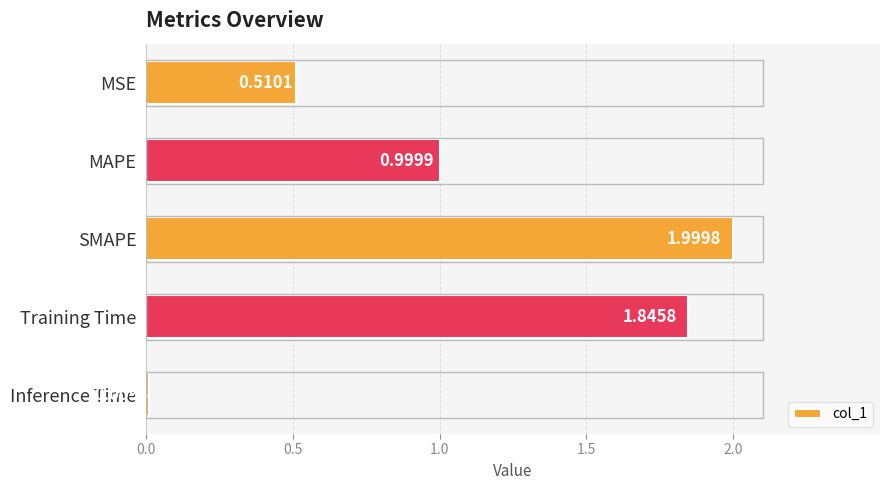

At which label is the value closest to 1?

MAPE